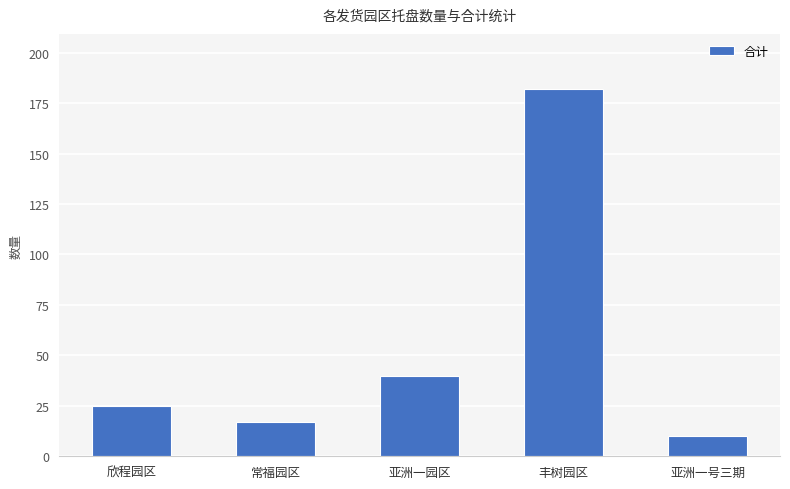

What is the difference between the values at 常福园区 and 亚洲一号三期?

7